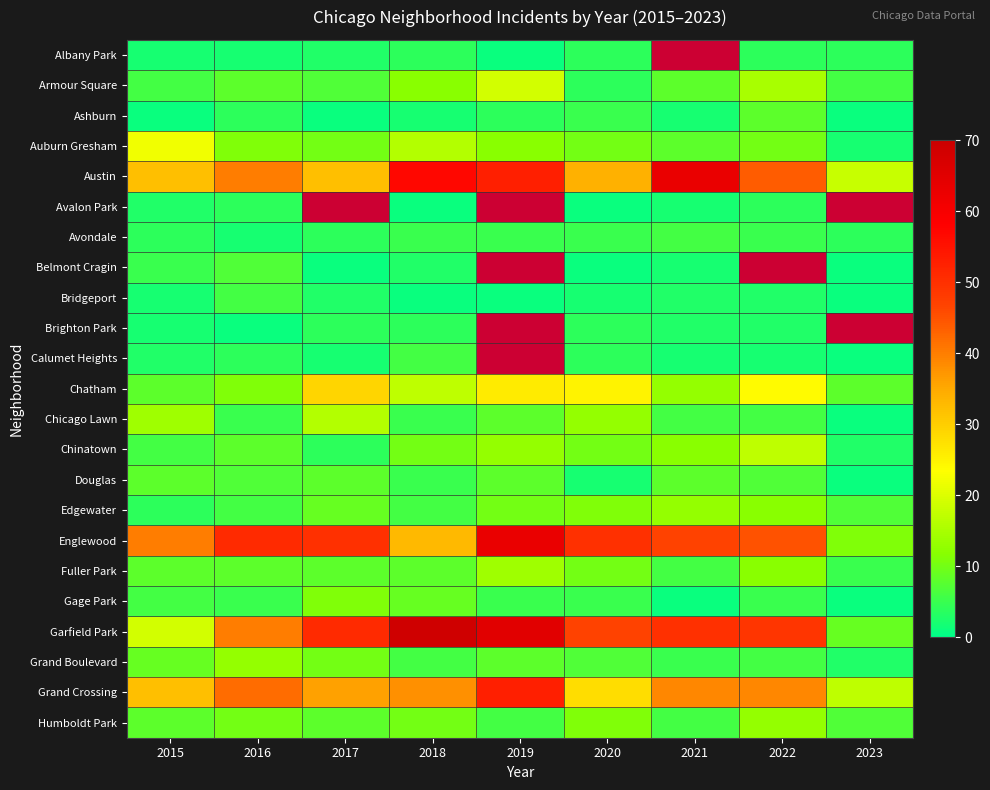

What is the smallest value displayed?

1.0